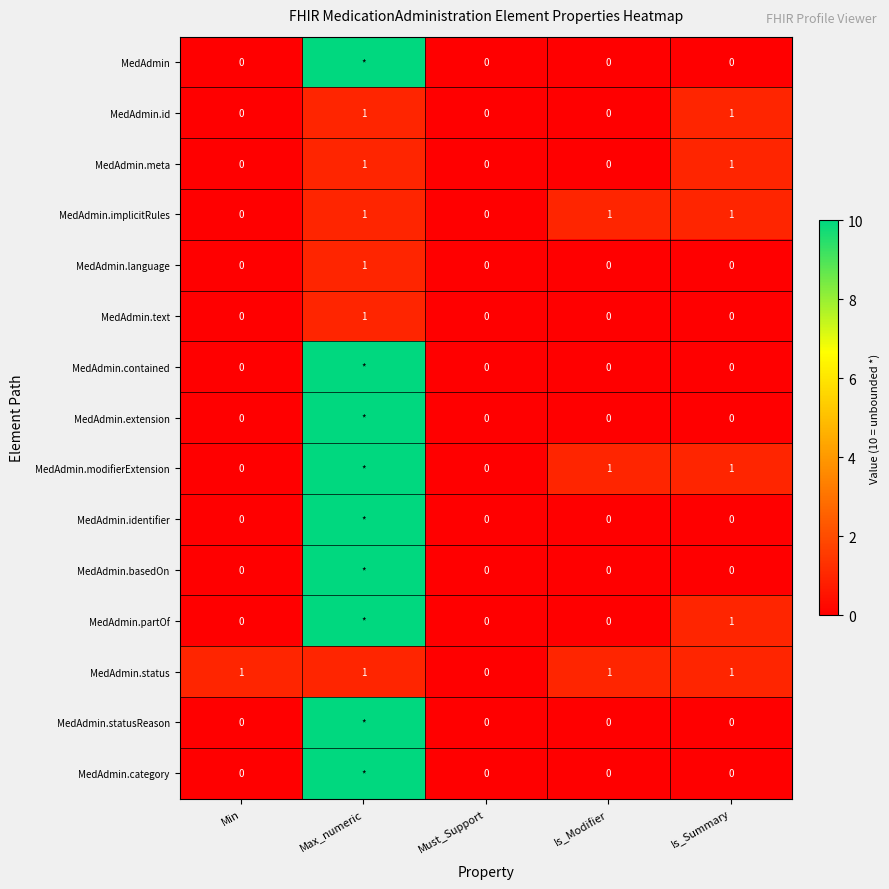

Is it true that MedAdmin.language equals 1 at Is_Summary?

False